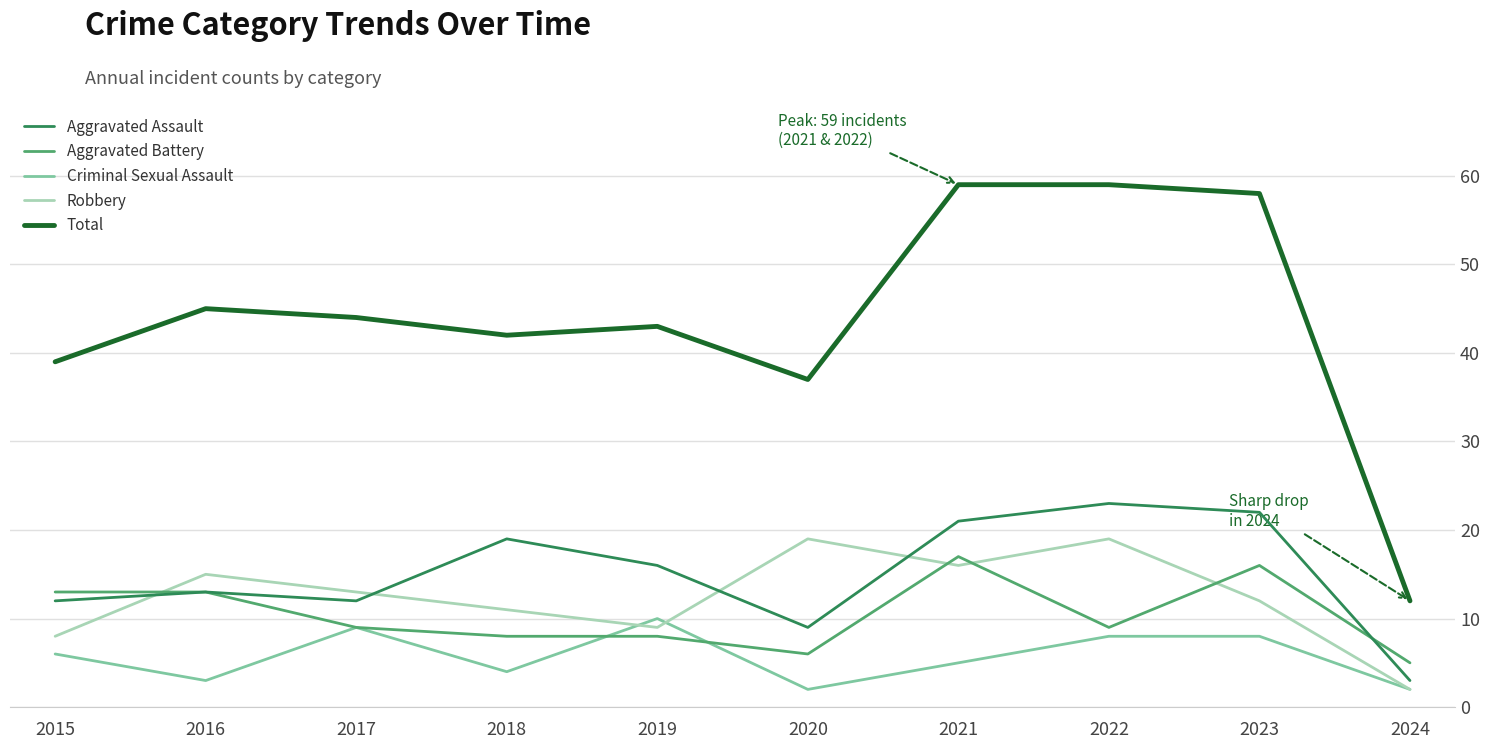

True or false: Criminal Sexual Assault and Total intersect in this chart.

False